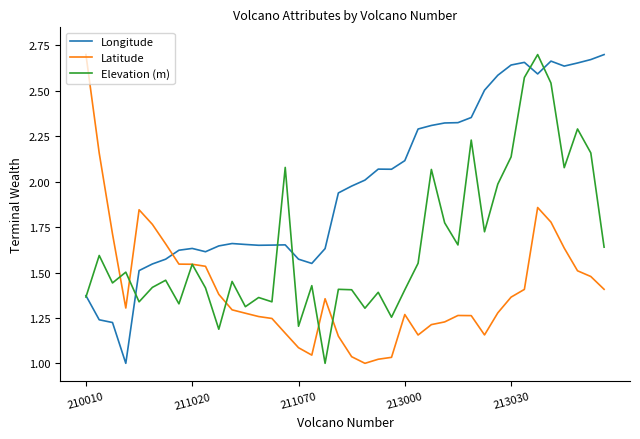

How many intersections are there between Latitude and Longitude?

1